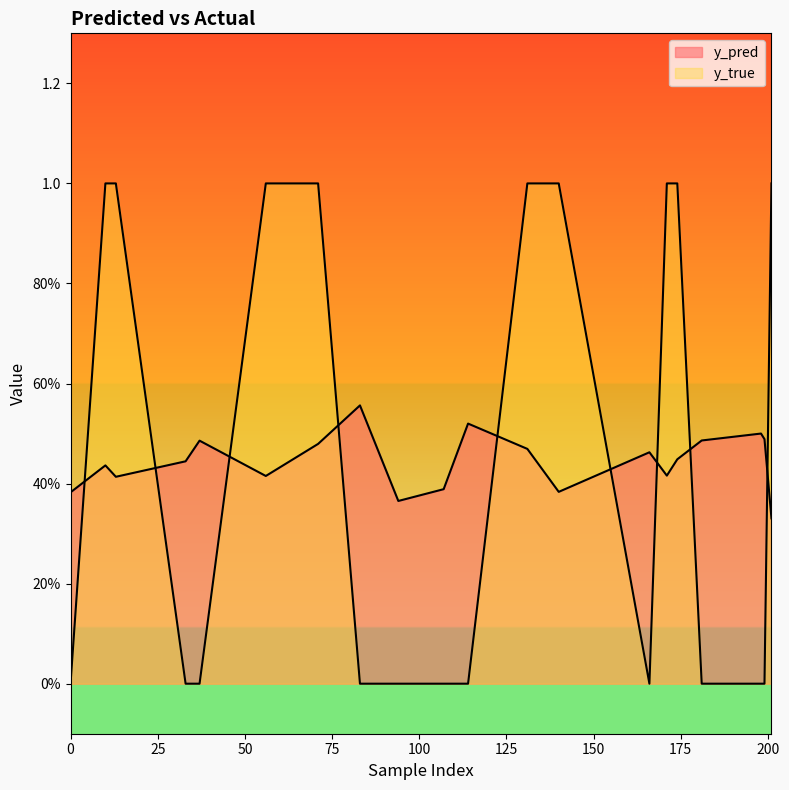

What is the difference between the second highest and second lowest values in the y_true series?

1.0